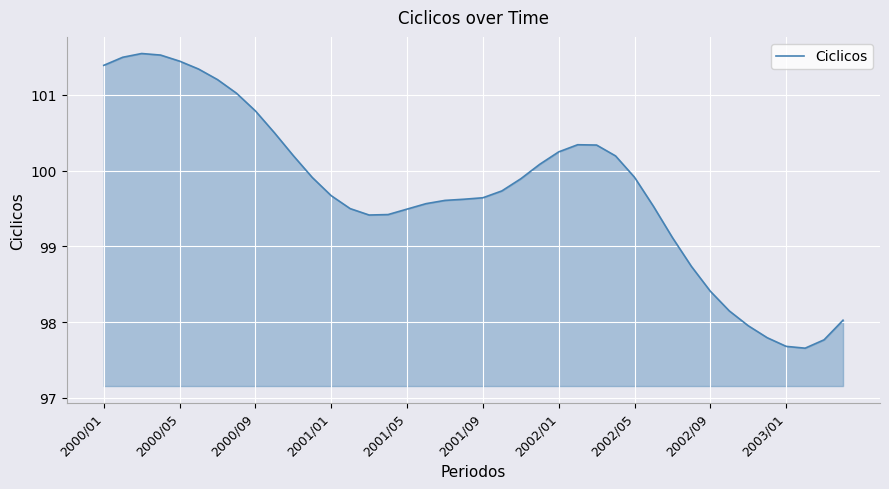

What is the difference between the maximum and minimum values?

3.9